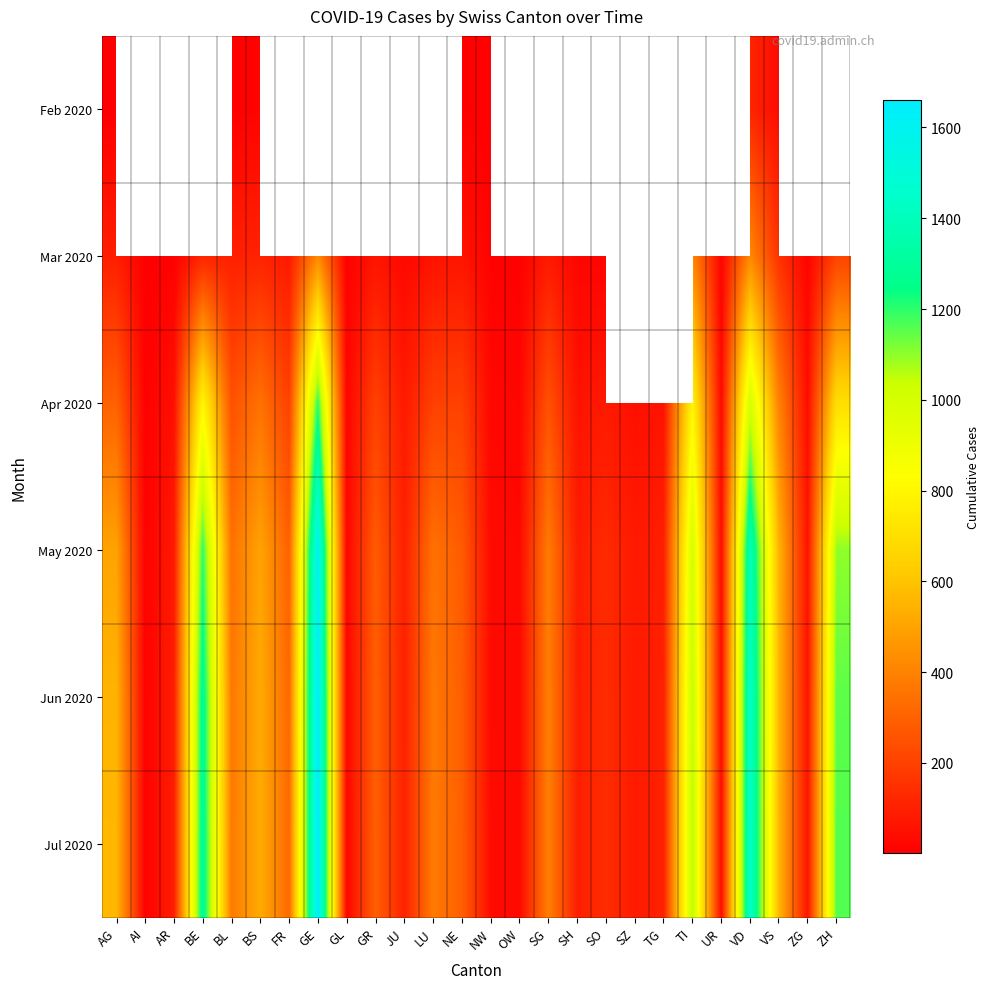

At how many categories does at least one series exceed 186?

14